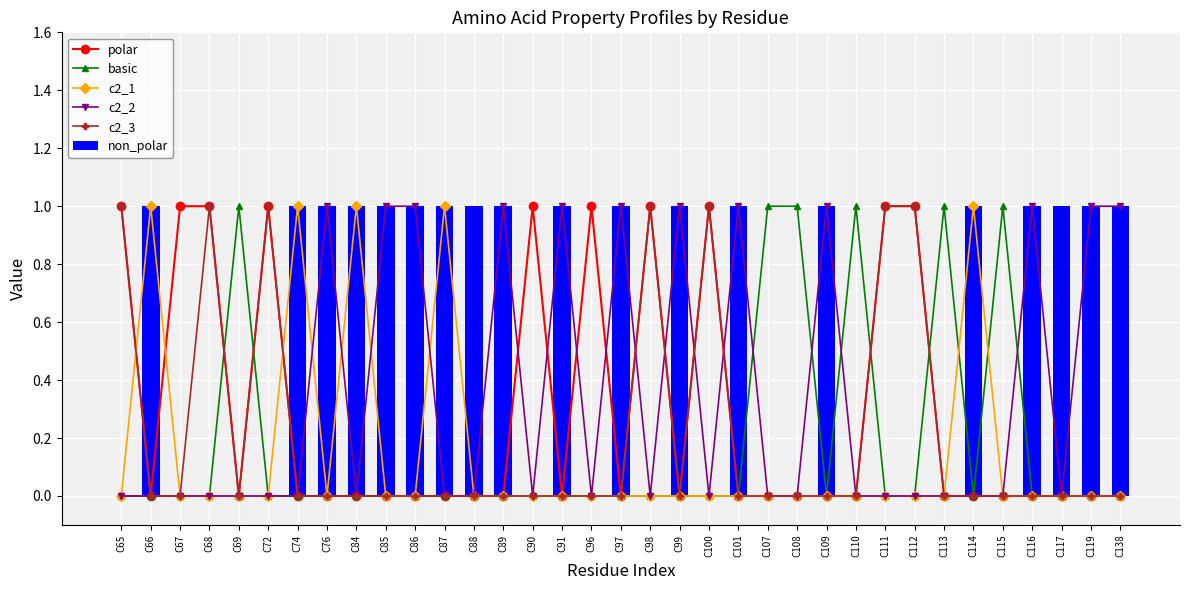

List the series in order of their peak value, lowest first.

polar, basic, c2_1, c2_2, c2_3, non_polar